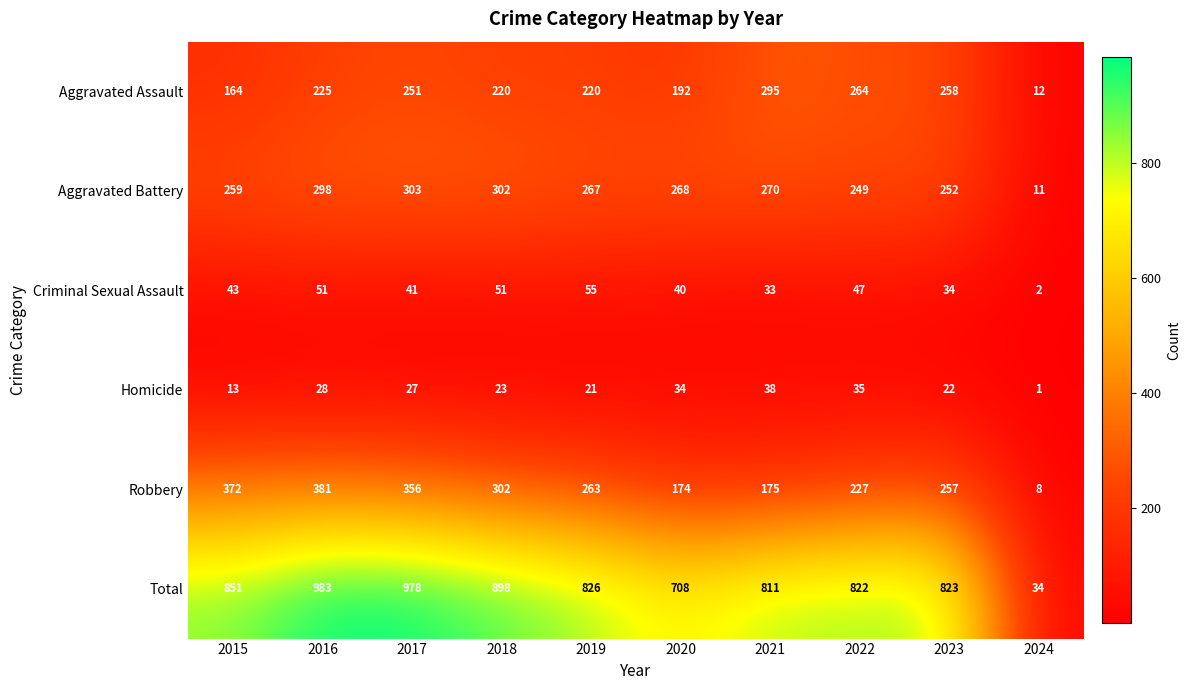

List the series in order of their peak value, lowest first.

Homicide, Criminal Sexual Assault, Aggravated Assault, Aggravated Battery, Robbery, Total